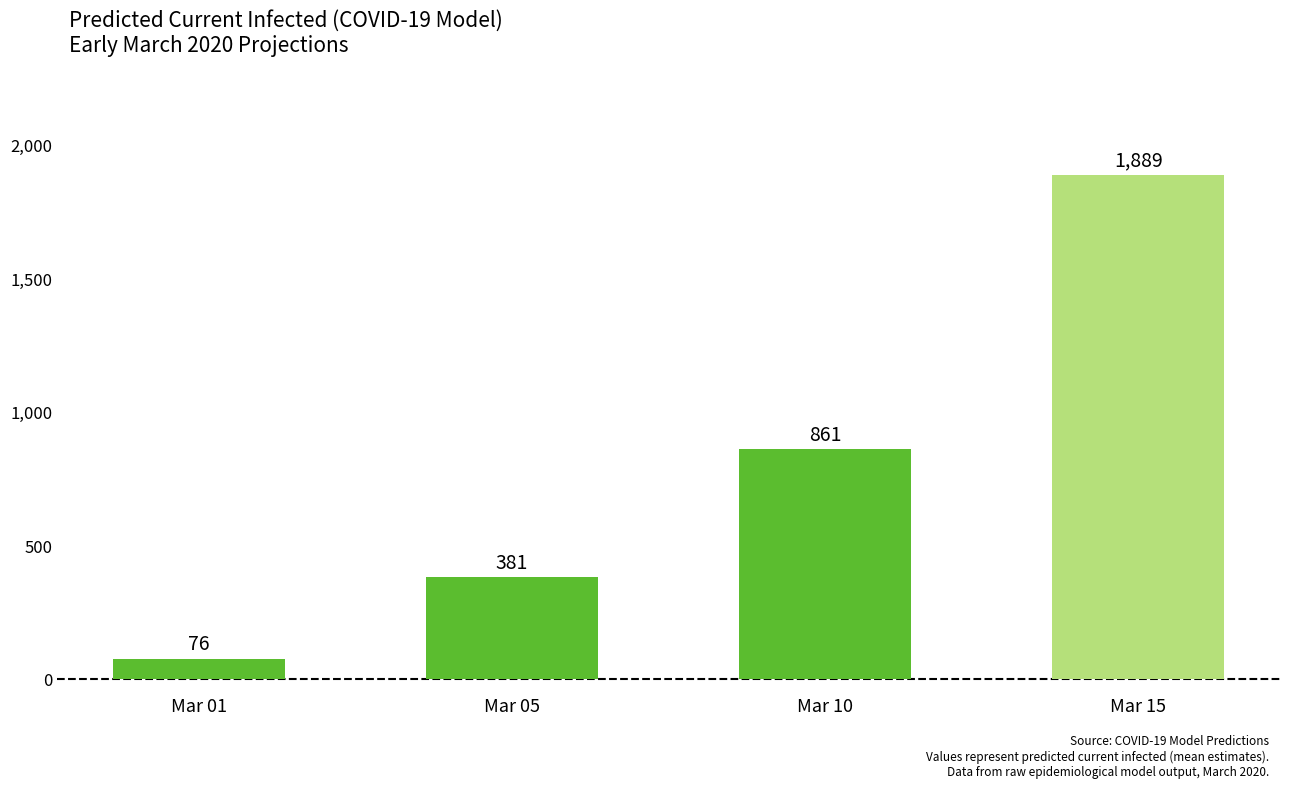

True or false: the data shows 515 at Mar 05.

False